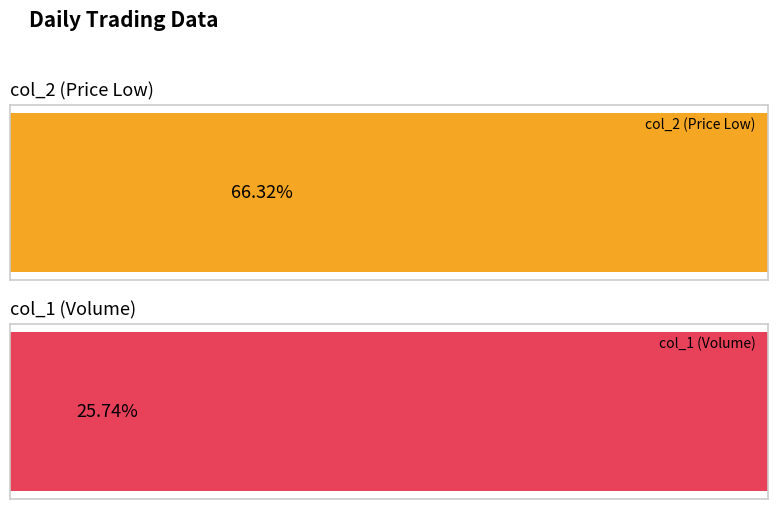

What are all the series names shown in the legend?

col_2 (Price Low), col_1 (Volume)